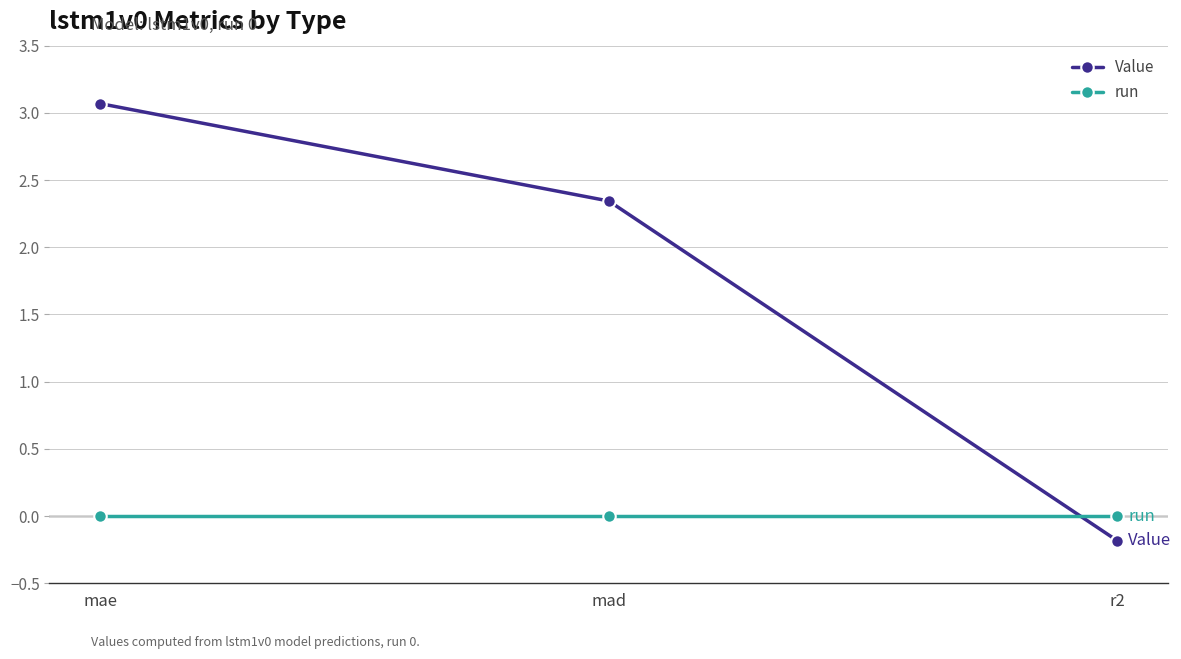

What is the maximum value for Value?

3.1